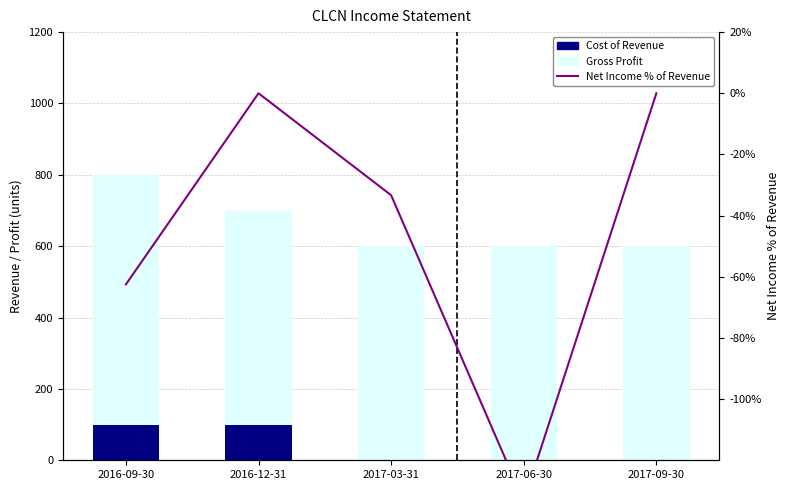

Which series has the widest spread of values?

Net Income % of Revenue